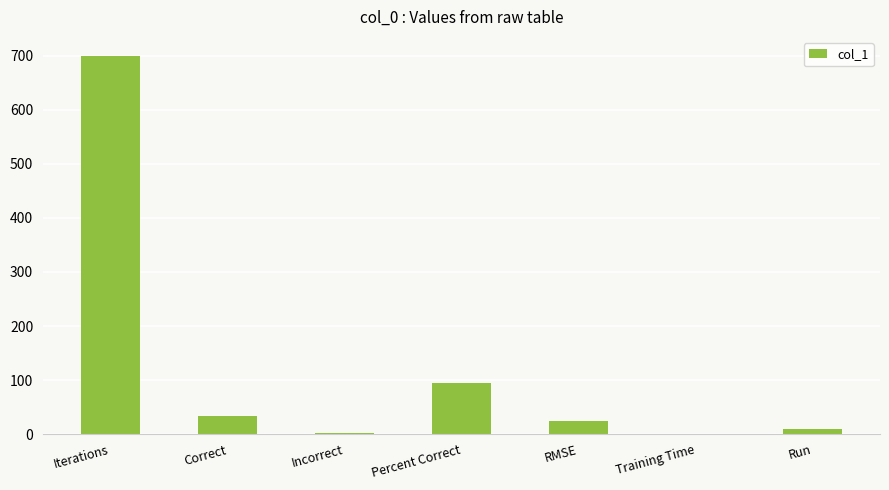

Between Incorrect and Iterations, which is larger?

Iterations